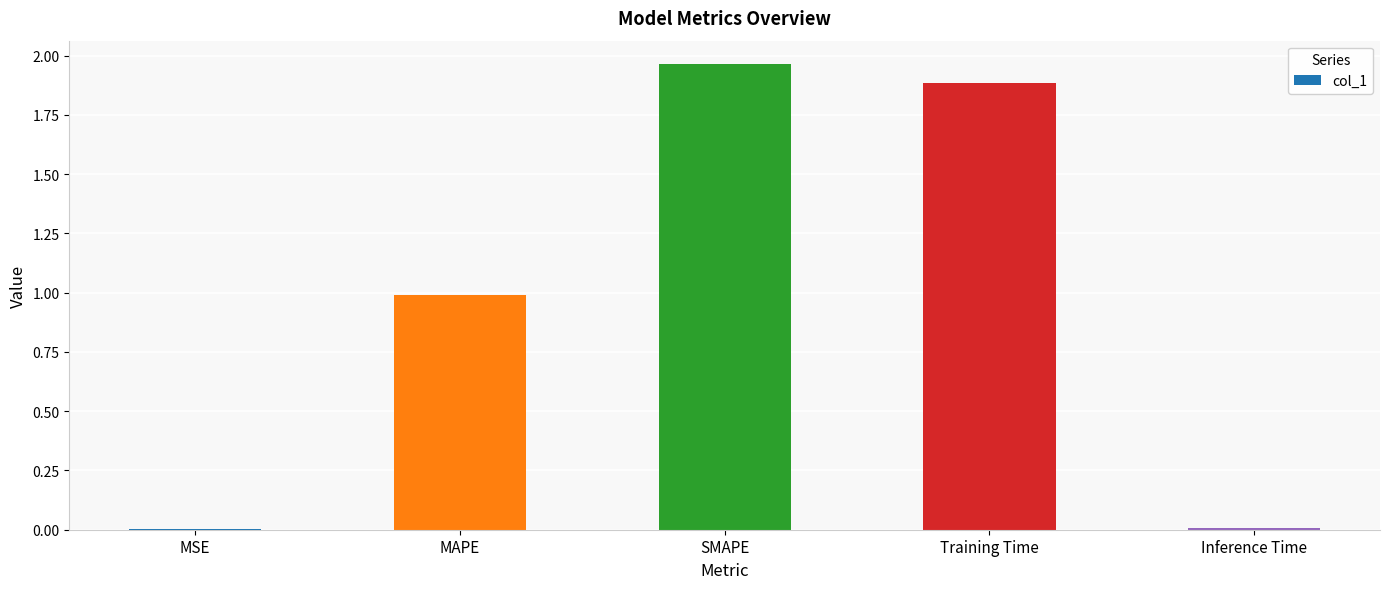

Which category has the highest value across all series?

SMAPE